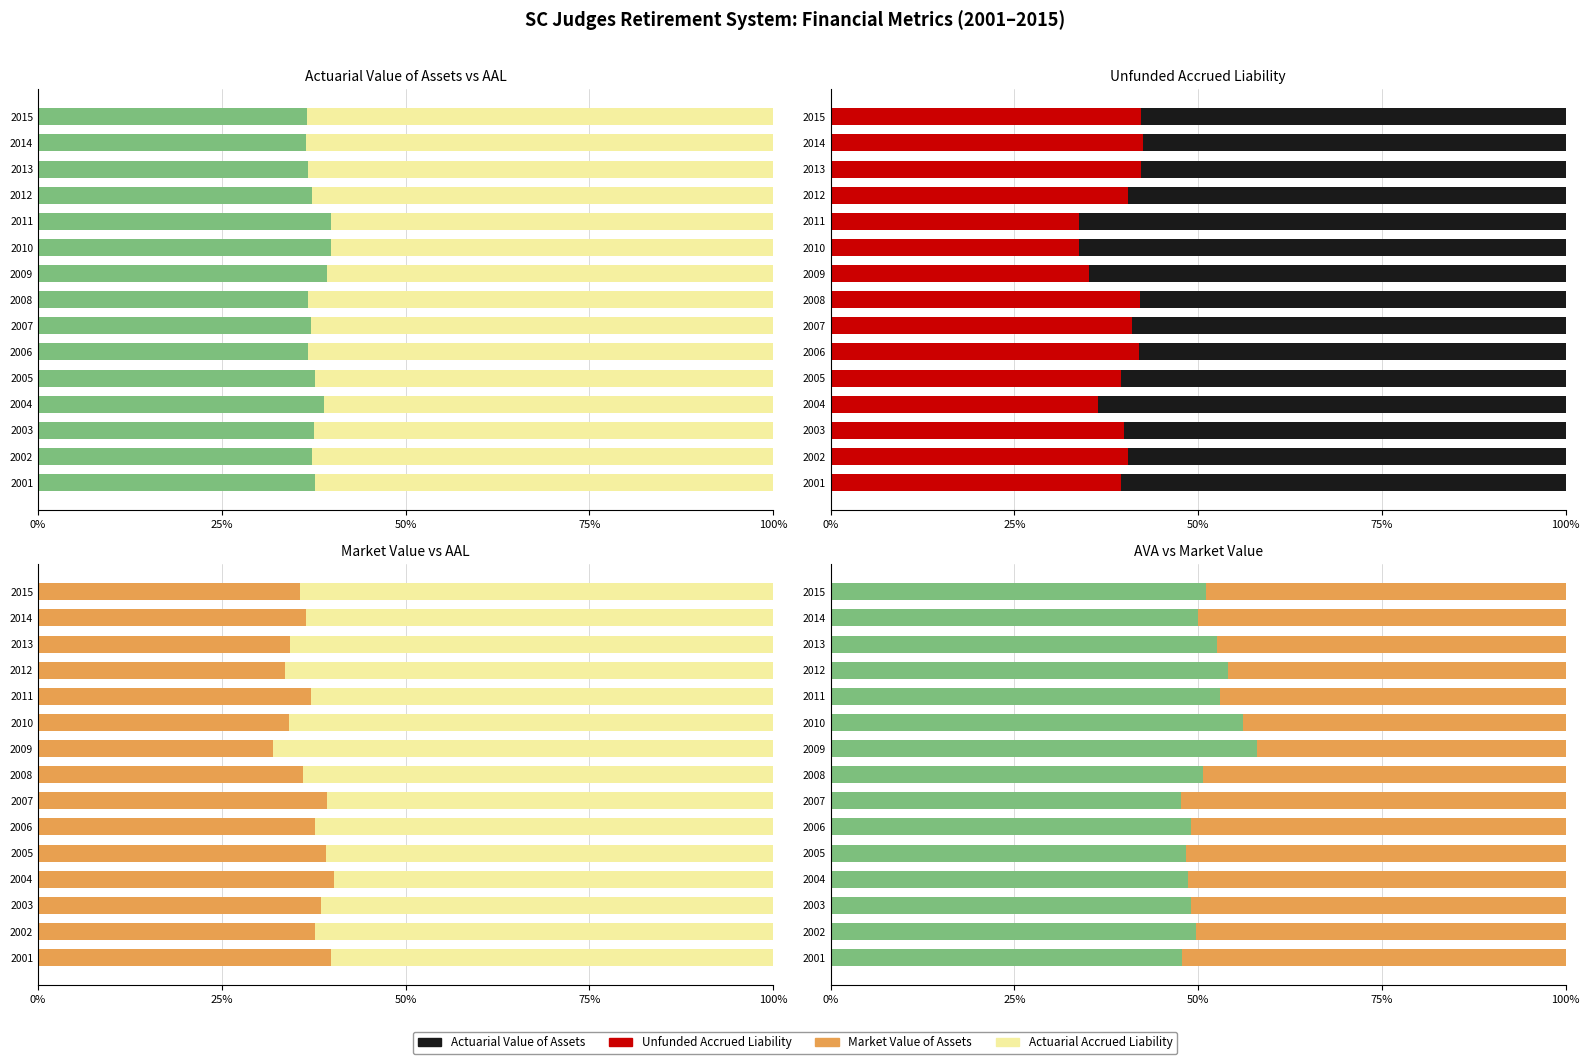

Between 2001 and 2008, which series saw the biggest shift?

Actuarial Accrued Liability